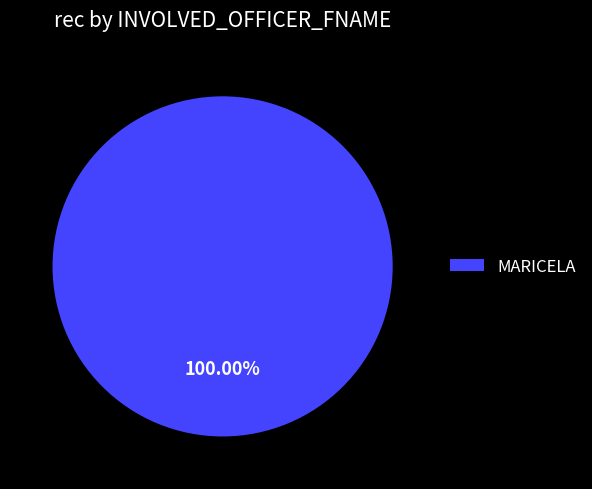

To the nearest percent, what portion does MARICELA represent?

100%